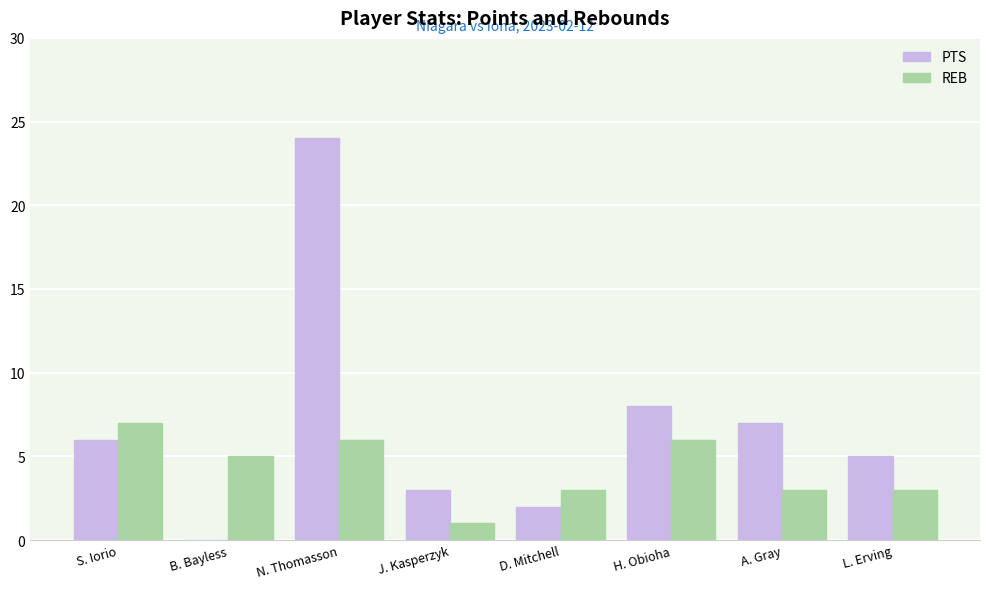

True or false: REB has a value of 2 at N. Thomasson.

False